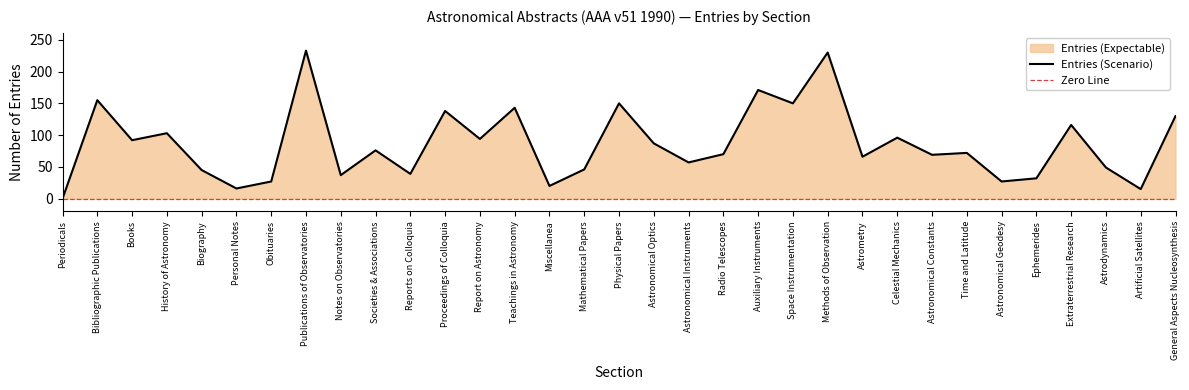

What is the value of the 5th point from the left?

45